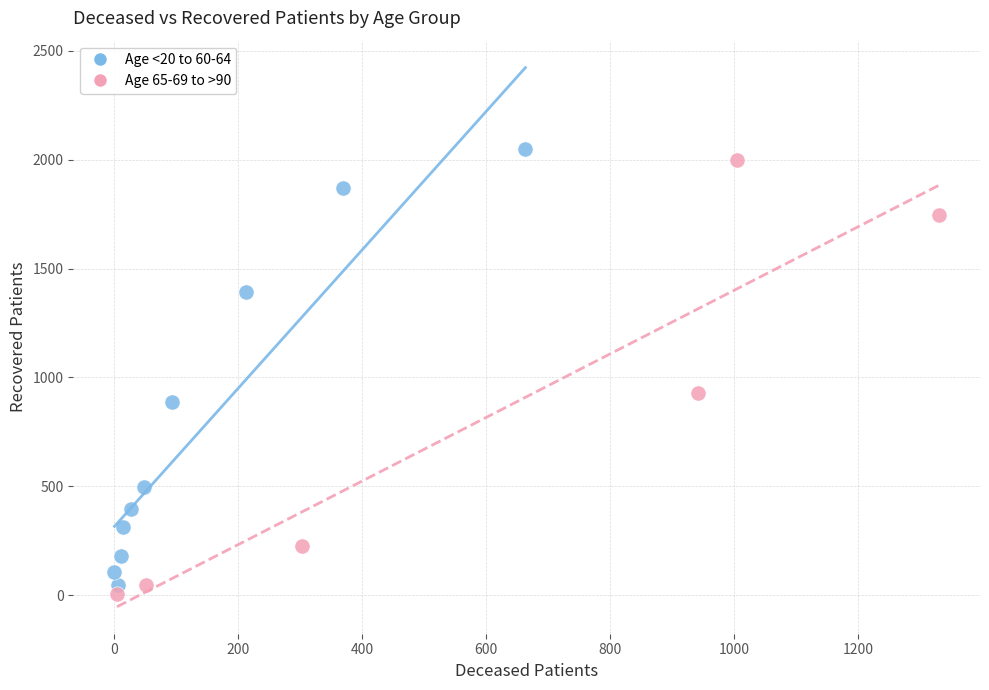

What are all the series names shown in the legend?

Age <20 to 60-64, Age 65-69 to >90